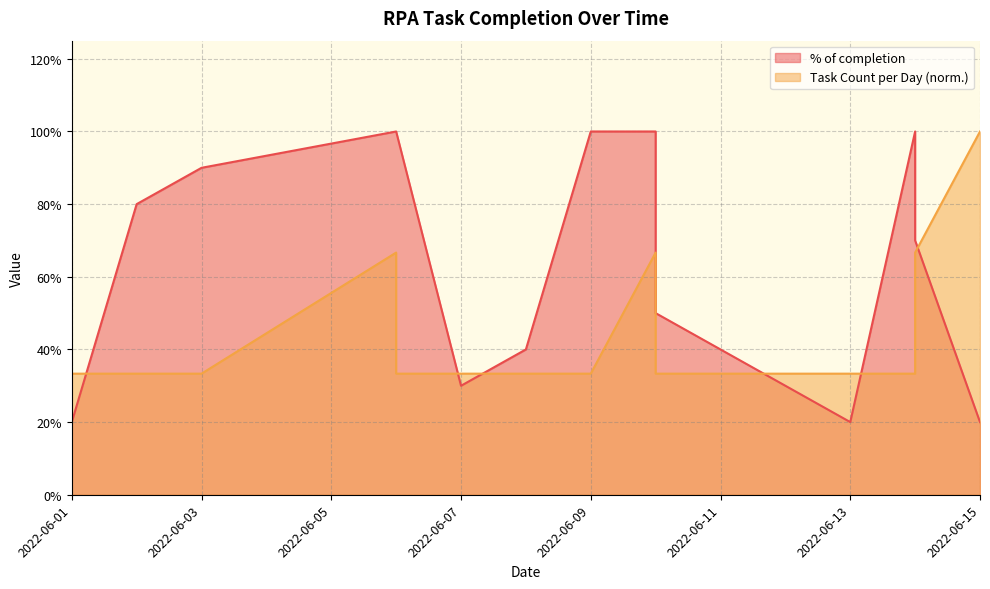

Rank the series by their average value, from lowest to highest.

Task Count per Day, % of completion